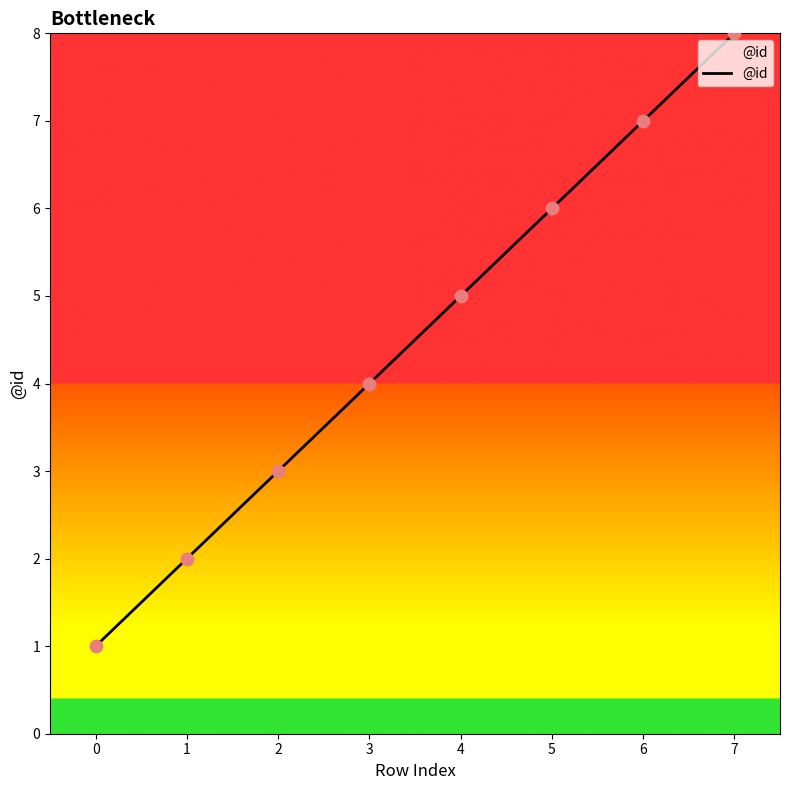

Which has a higher value, 2 or 3?

3